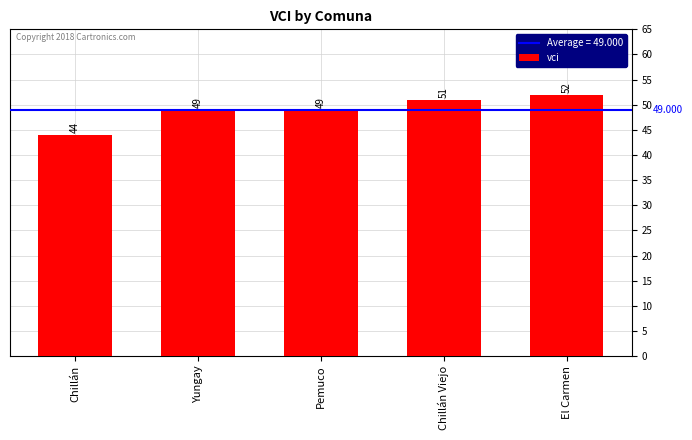

What is the label of the 1st bar from the right?

El Carmen